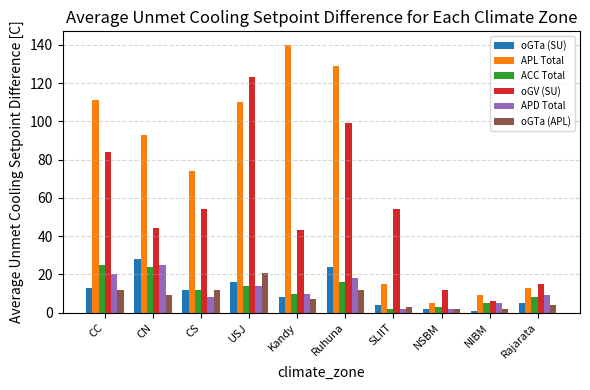

Are the bars horizontal?

No